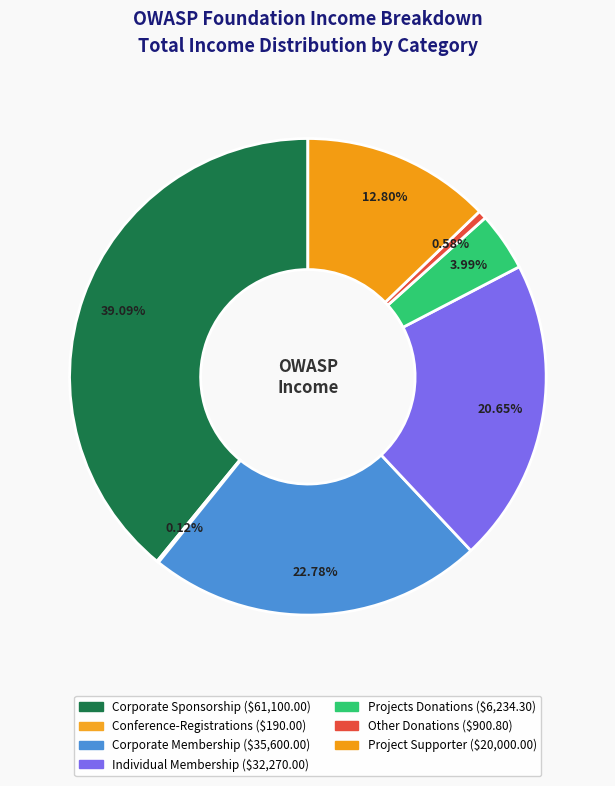

Which slice is the smallest?

Conference-Registrations